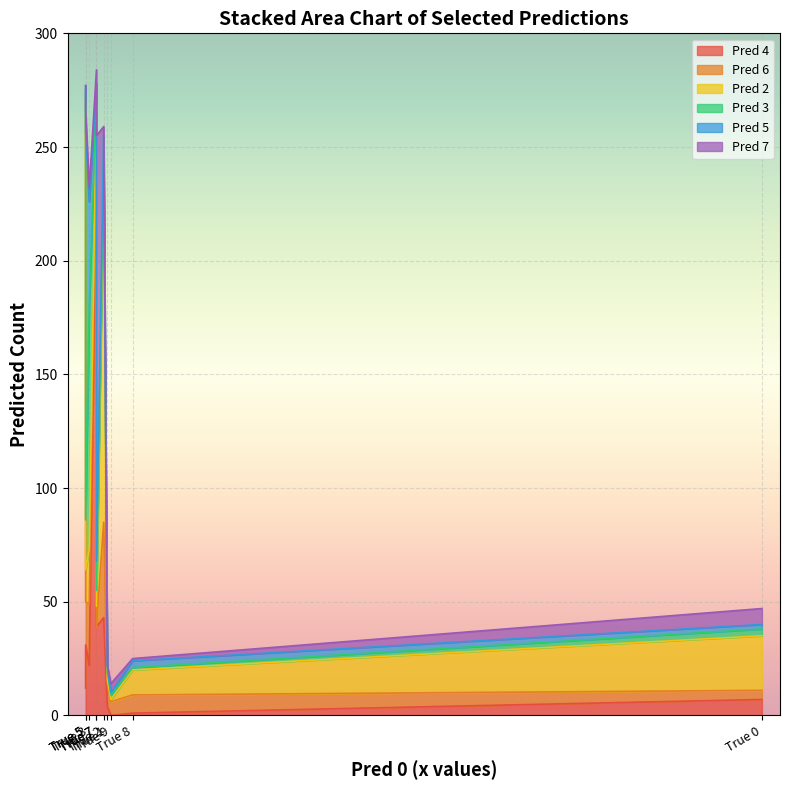

Where is Pred 3 nearest to the value 54?

True 5